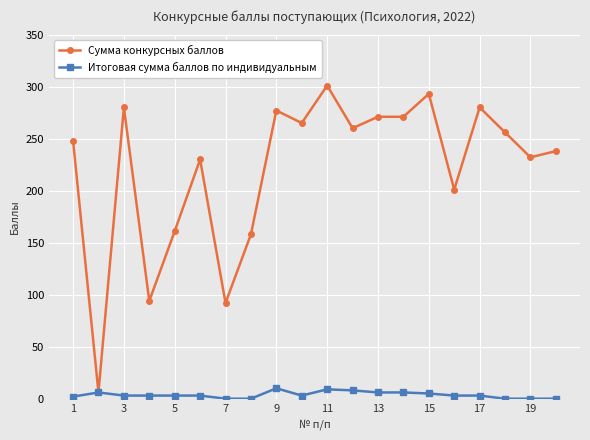

Which series has the largest total across all categories?

Сумма конкурсных баллов